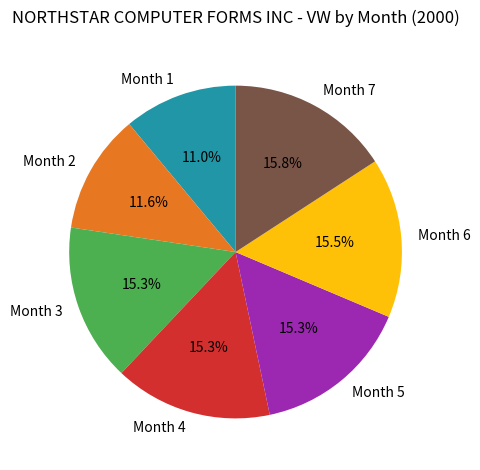

Between Month 2 and Month 6, which is larger?

Month 6